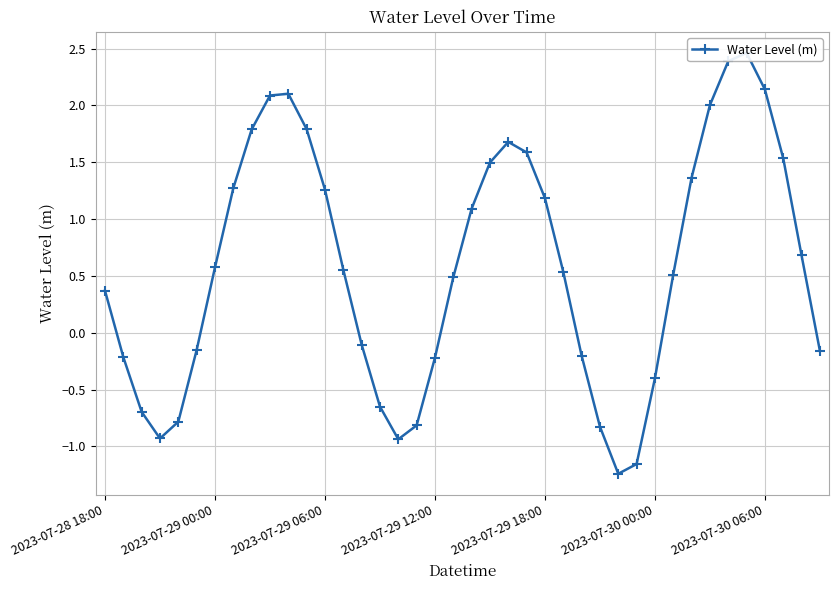

What is the difference between the maximum and second lowest values?

3.6